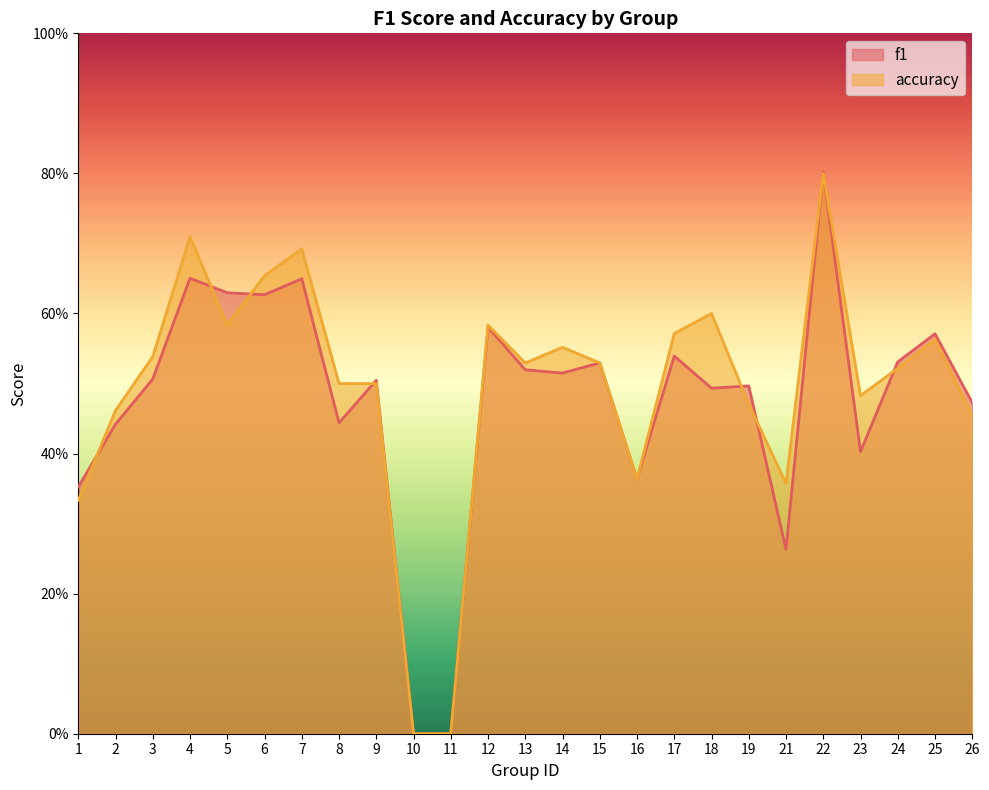

Which series has the largest total across all categories?

accuracy